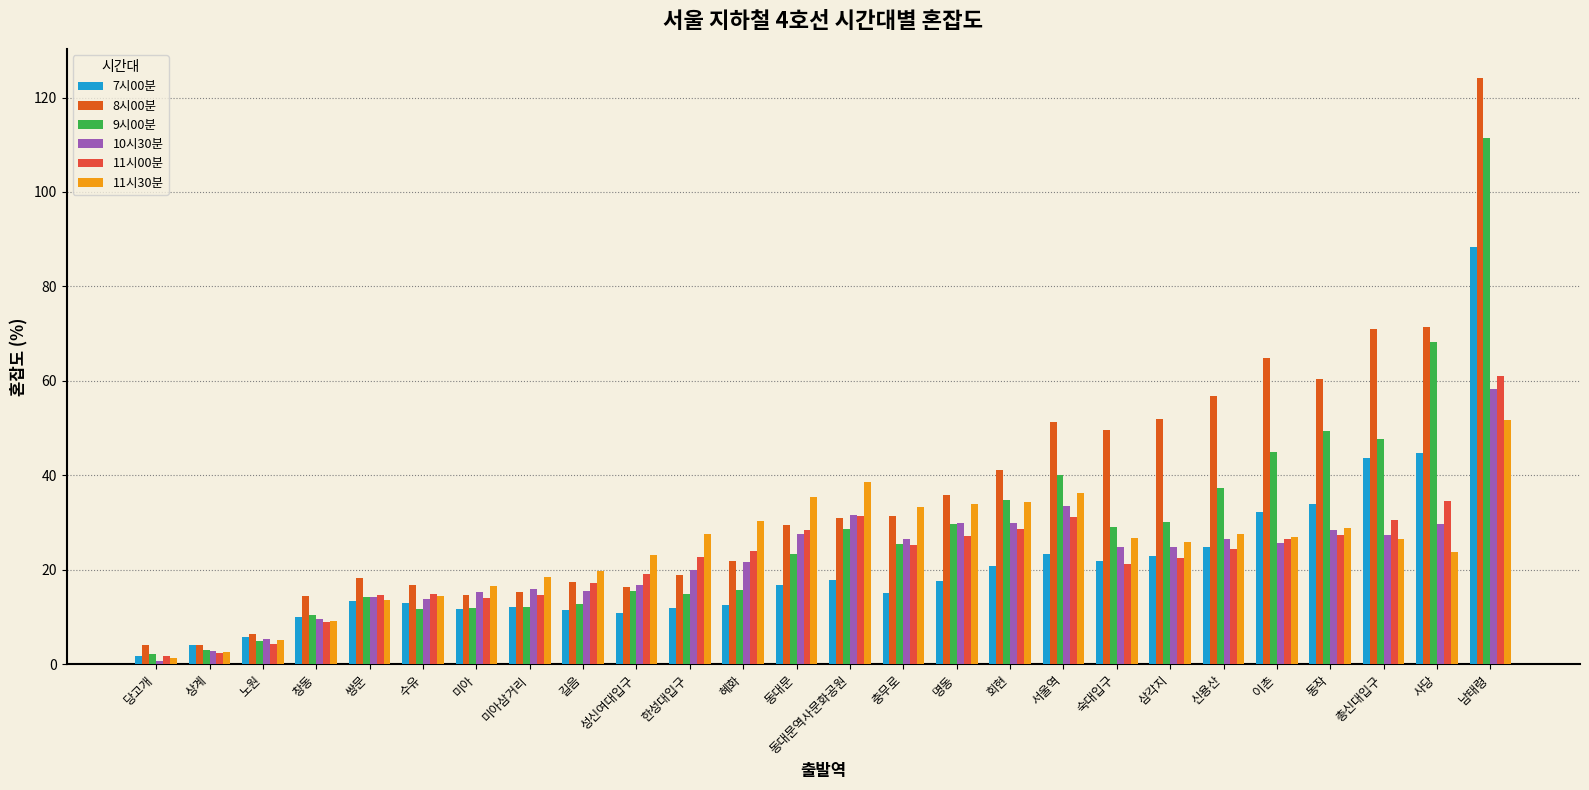

At which category is the sum across all series the highest?

남태령